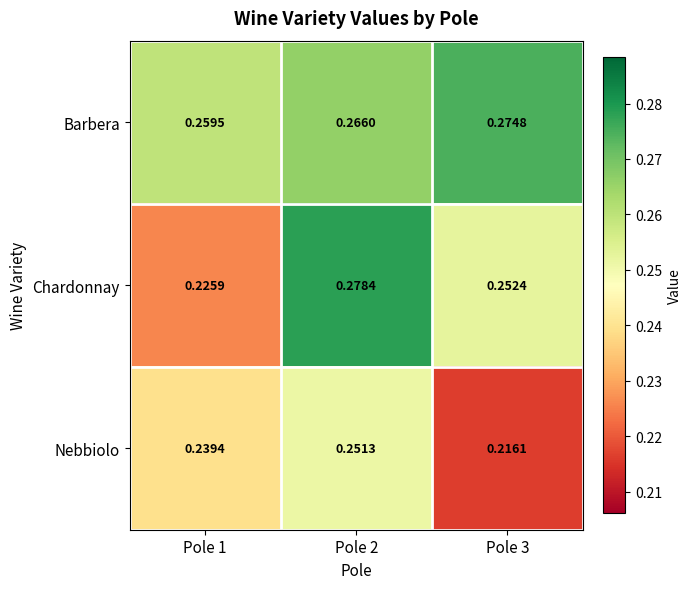

Between Pole 1 and Pole 3, which series saw the biggest shift?

Chardonnay